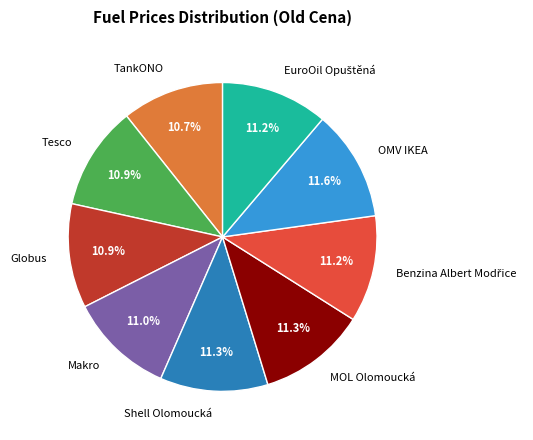

Approximately how many times larger is the value at MOL Olomoucká compared to Shell Olomoucká?

1.0